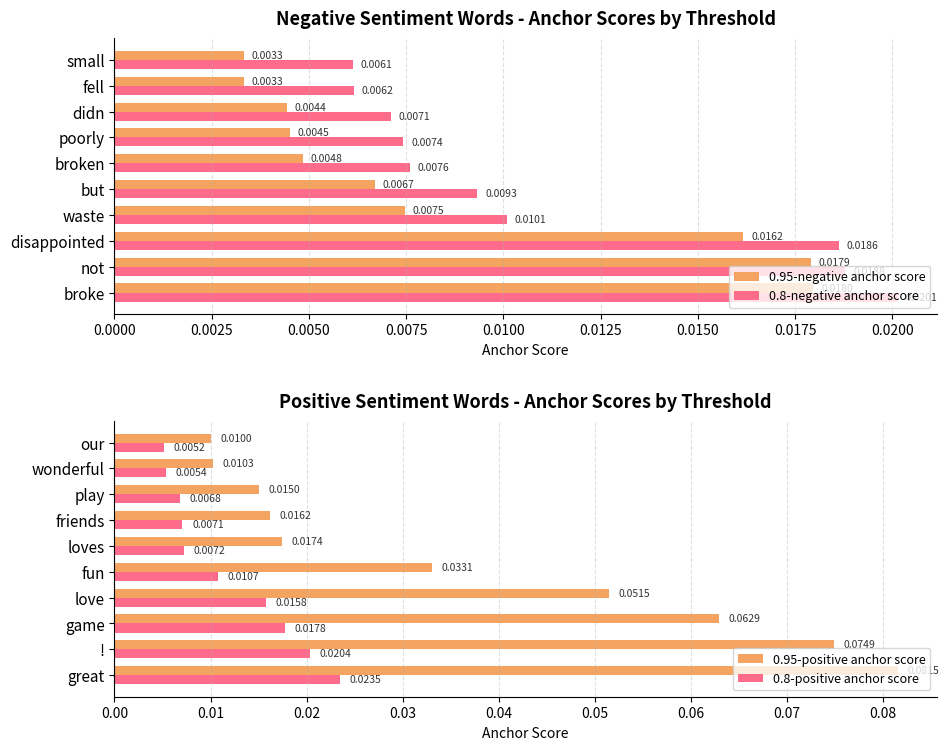

Which series has the largest total across all categories?

0.95-positive anchor score